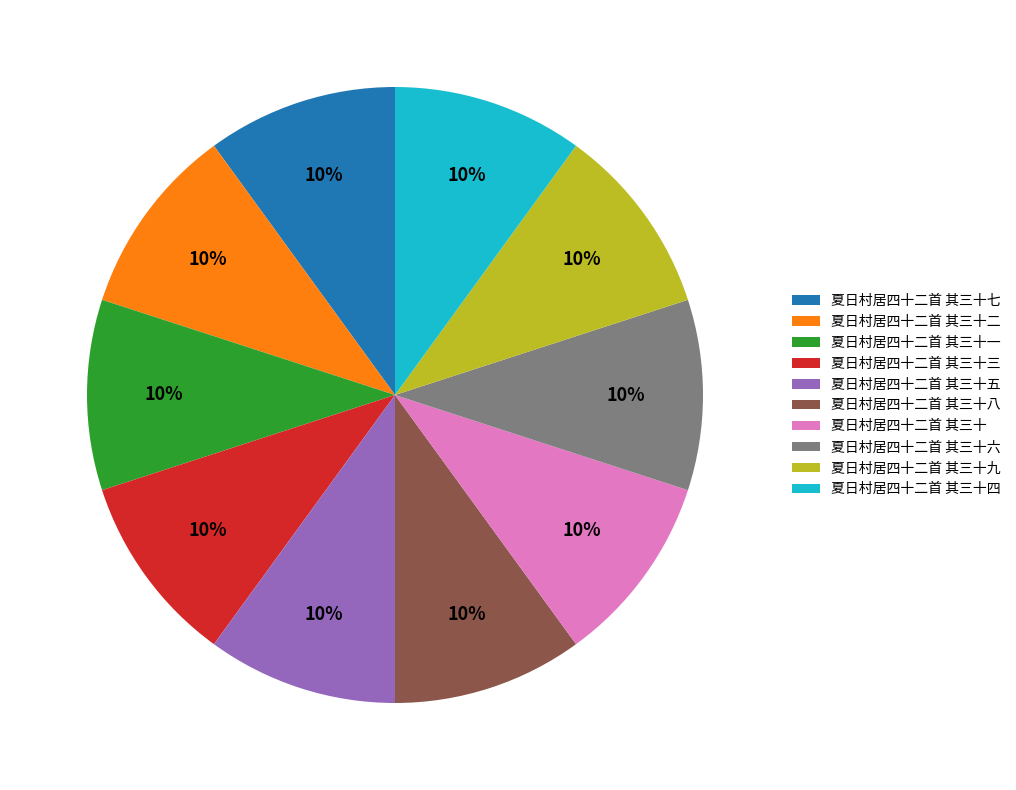

The 夏日村居四十二首 其三十四 slice represents 5% of the pie. True or false?

False